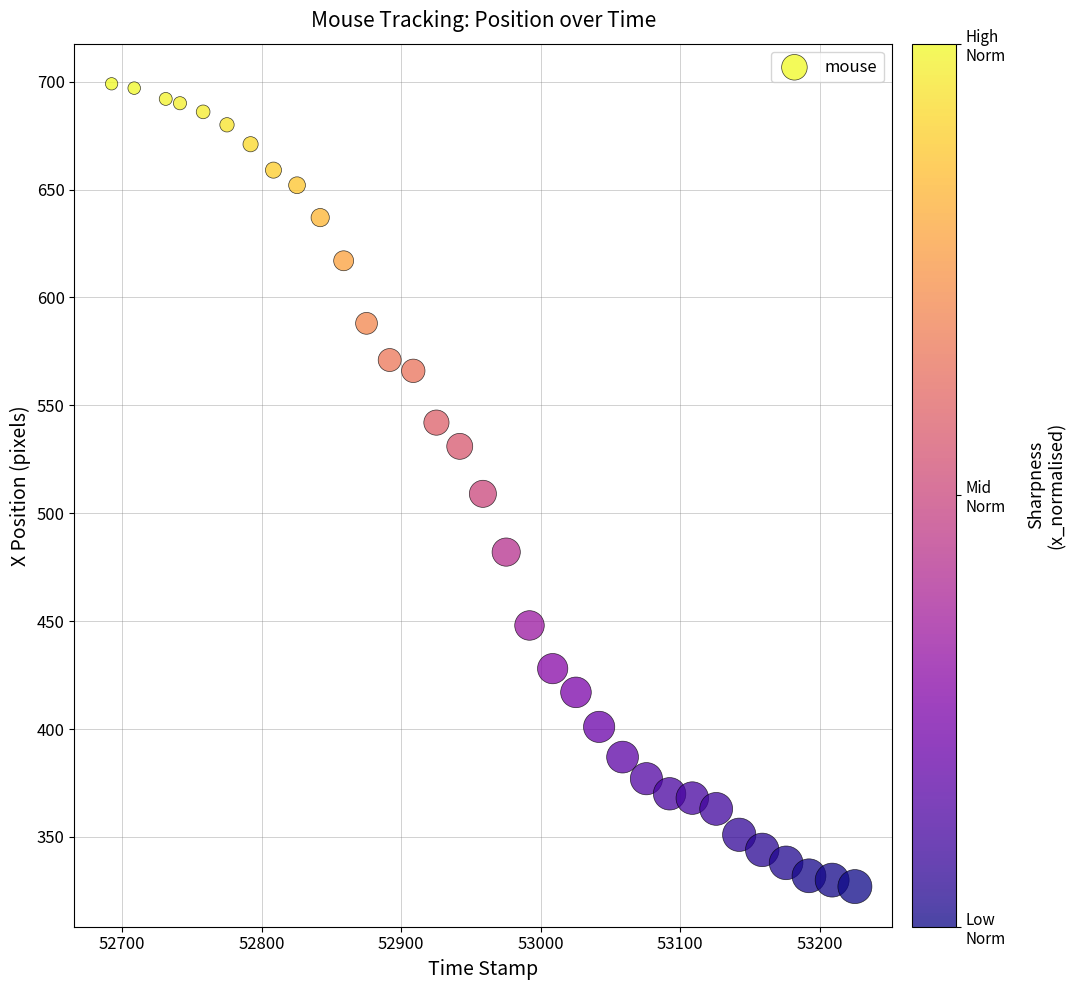

What is the range of Y values (max minus min)?

372